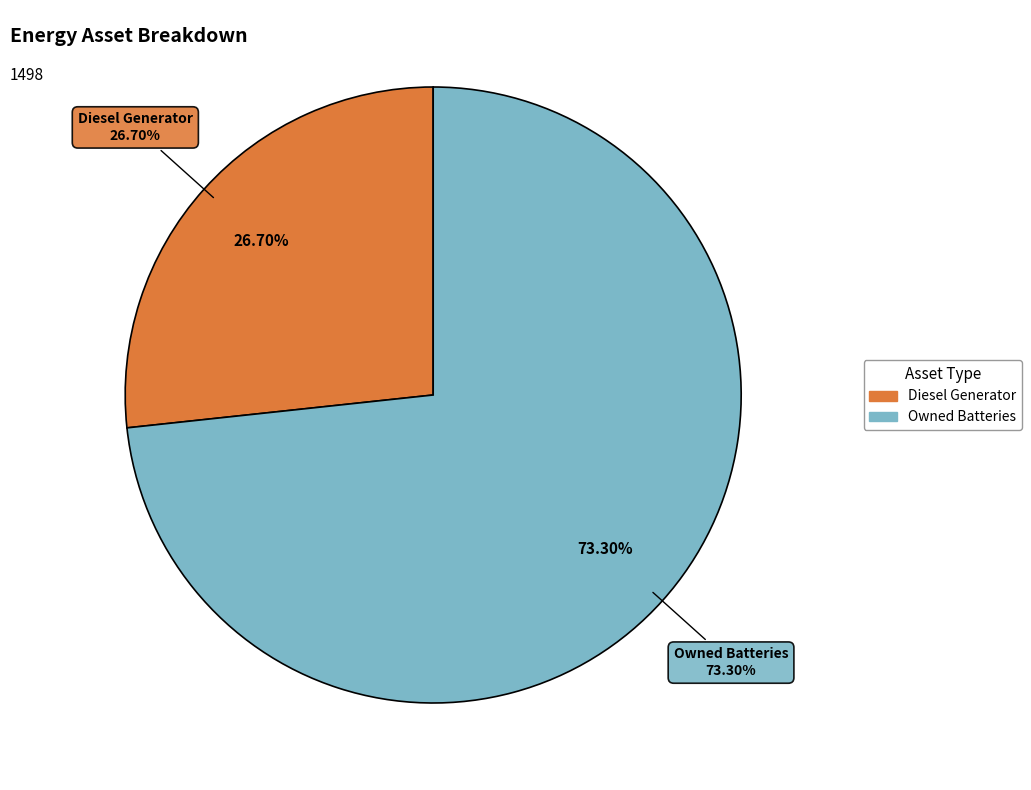

The Diesel Generator slice represents 27% of the pie. True or false?

True